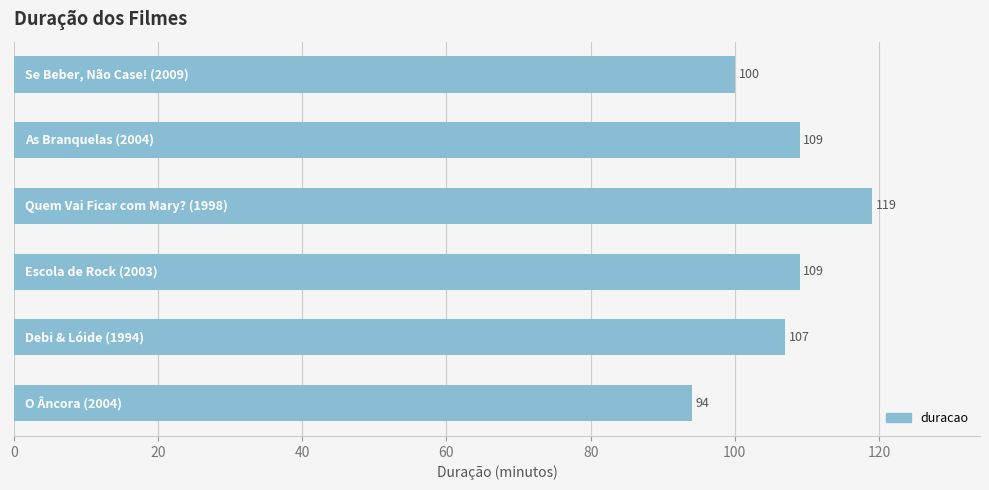

What is the value of the 6th bar from the top?

94